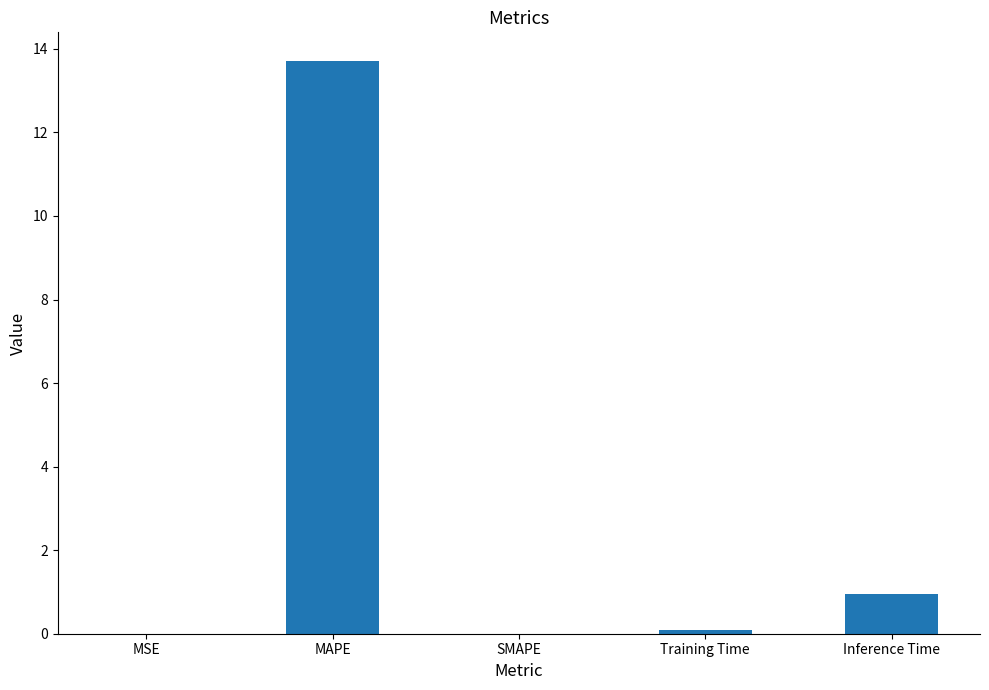

The value at MSE is 0.0. True or false?

True